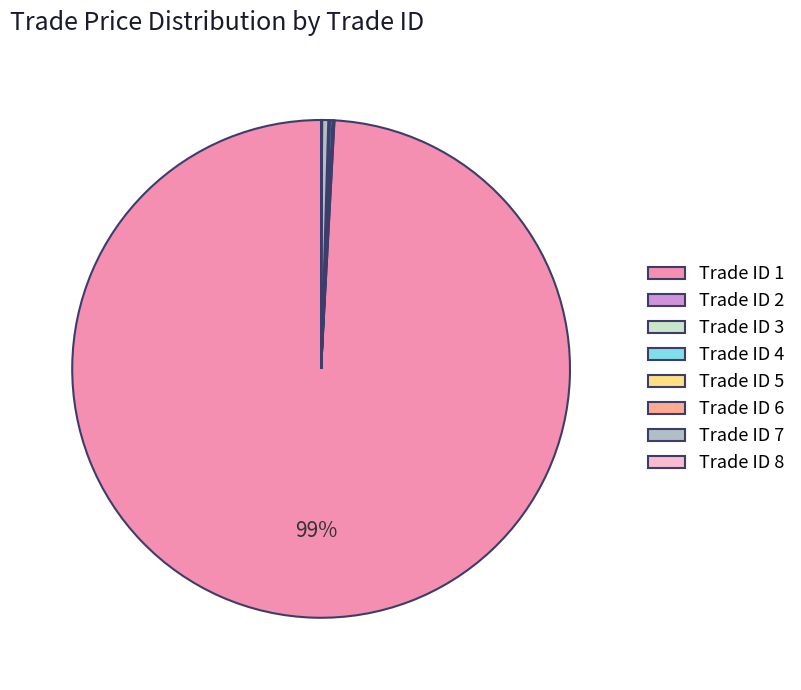

Is there any slice that represents more than half of the pie?

Yes